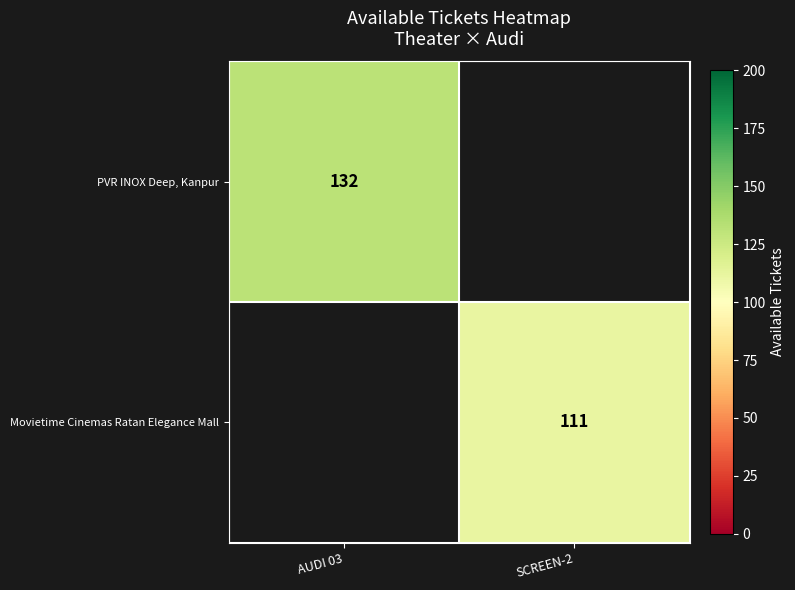

True or false: Movietime Cinemas Ratan Elegance Mall has a value of 111 at SCREEN-2.

True